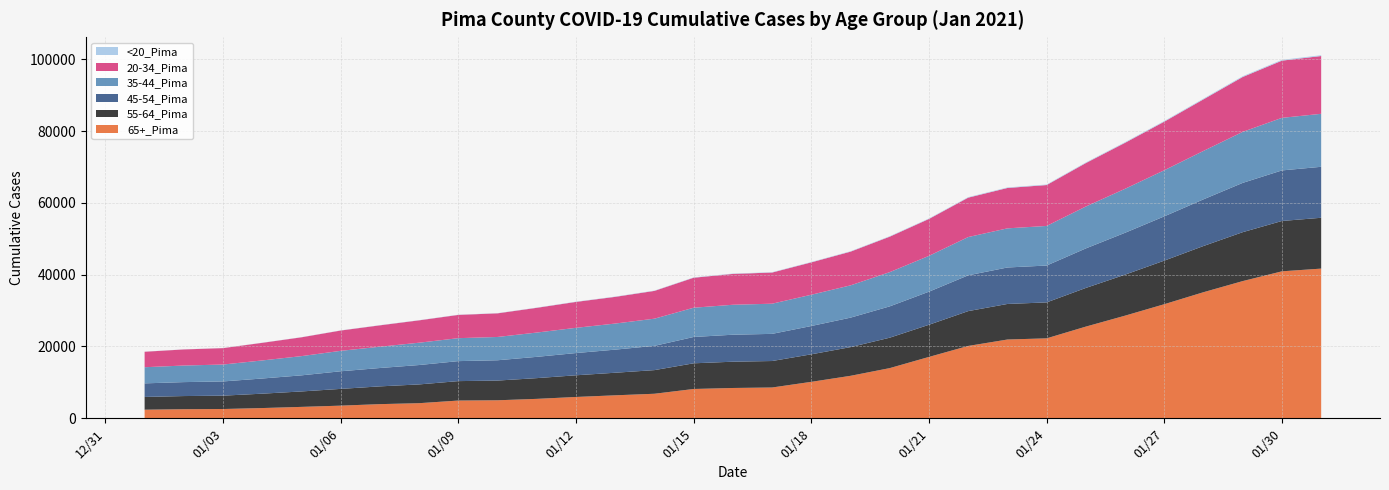

Reading right to left, transcribe all the data shown in this chart.

65+_Pima: 1/31/2021=41695	1/30/2021=40941	1/29/2021=38221	1/28/2021=35124	1/27/2021=31779	1/26/2021=28589	1/25/2021=25541	1/24/2021=22269	1/23/2021=21942	1/22/2021=20152	1/21/2021=17095	1/20/2021=13978	1/19/2021=11831	1/18/2021=10154	1/17/2021=8578	1/16/2021=8442	1/15/2021=8162	1/14/2021=6834	1/13/2021=6400	1/12/2021=5940	1/11/2021=5410	1/10/2021=5016	1/9/2021=4941	1/8/2021=4207	1/7/2021=3943	1/6/2021=3522	1/5/2021=3176	1/4/2021=2851	1/3/2021=2582	1/2/2021=2526	1/1/2021=2393
55-64_Pima: 1/31/2021=14162	1/30/2021=14024	1/29/2021=13625	1/28/2021=12870	1/27/2021=12142	1/26/2021=11421	1/25/2021=10770	1/24/2021=10012	1/23/2021=9904	1/22/2021=9702	1/21/2021=8957	1/20/2021=8475	1/19/2021=7992	1/18/2021=7666	1/17/2021=7375	1/16/2021=7318	1/15/2021=7153	1/14/2021=6585	1/13/2021=6288	1/12/2021=6039	1/11/2021=5776	1/10/2021=5491	1/9/2021=5413	1/8/2021=5227	1/7/2021=4946	1/6/2021=4666	1/5/2021=4299	1/4/2021=4006	1/3/2021=3722	1/2/2021=3665	1/1/2021=3552
45-54_Pima: 1/31/2021=14199	1/30/2021=14083	1/29/2021=13732	1/28/2021=13002	1/27/2021=12328	1/26/2021=11667	1/25/2021=11010	1/24/2021=10270	1/23/2021=10160	1/22/2021=9967	1/21/2021=9218	1/20/2021=8725	1/19/2021=8212	1/18/2021=7887	1/17/2021=7564	1/16/2021=7518	1/15/2021=7335	1/14/2021=6756	1/13/2021=6436	1/12/2021=6193	1/11/2021=5928	1/10/2021=5658	1/9/2021=5571	1/8/2021=5402	1/7/2021=5116	1/6/2021=4908	1/5/2021=4485	1/4/2021=4224	1/3/2021=3960	1/2/2021=3886	1/1/2021=3783
35-44_Pima: 1/31/2021=14758	1/30/2021=14647	1/29/2021=14215	1/28/2021=13487	1/27/2021=12844	1/26/2021=12251	1/25/2021=11673	1/24/2021=11030	1/23/2021=10900	1/22/2021=10666	1/21/2021=9977	1/20/2021=9535	1/19/2021=8993	1/18/2021=8709	1/17/2021=8404	1/16/2021=8345	1/15/2021=8151	1/14/2021=7573	1/13/2021=7265	1/12/2021=7028	1/11/2021=6767	1/10/2021=6488	1/9/2021=6392	1/8/2021=6219	1/7/2021=5931	1/6/2021=5693	1/5/2021=5355	1/4/2021=5032	1/3/2021=4709	1/2/2021=4619	1/1/2021=4495
20-34_Pima: 1/31/2021=16102	1/30/2021=15932	1/29/2021=15285	1/28/2021=14369	1/27/2021=13537	1/26/2021=12816	1/25/2021=12105	1/24/2021=11392	1/23/2021=11250	1/22/2021=10974	1/21/2021=10284	1/20/2021=9883	1/19/2021=9390	1/18/2021=9020	1/17/2021=8677	1/16/2021=8595	1/15/2021=8354	1/14/2021=7741	1/13/2021=7438	1/12/2021=7221	1/11/2021=6893	1/10/2021=6582	1/9/2021=6484	1/8/2021=6232	1/7/2021=5959	1/6/2021=5659	1/5/2021=5244	1/4/2021=4909	1/3/2021=4572	1/2/2021=4483	1/1/2021=4311
<20_Pima: 1/31/2021=222	1/30/2021=218	1/29/2021=212	1/28/2021=194	1/27/2021=182	1/26/2021=173	1/25/2021=165	1/24/2021=150	1/23/2021=147	1/22/2021=142	1/21/2021=132	1/20/2021=124	1/19/2021=113	1/18/2021=103	1/17/2021=98	1/16/2021=94	1/15/2021=92	1/14/2021=84	1/13/2021=79	1/12/2021=72	1/11/2021=64	1/10/2021=54	1/9/2021=54	1/8/2021=51	1/7/2021=48	1/6/2021=44	1/5/2021=38	1/4/2021=35	1/3/2021=27	1/2/2021=26	1/1/2021=25